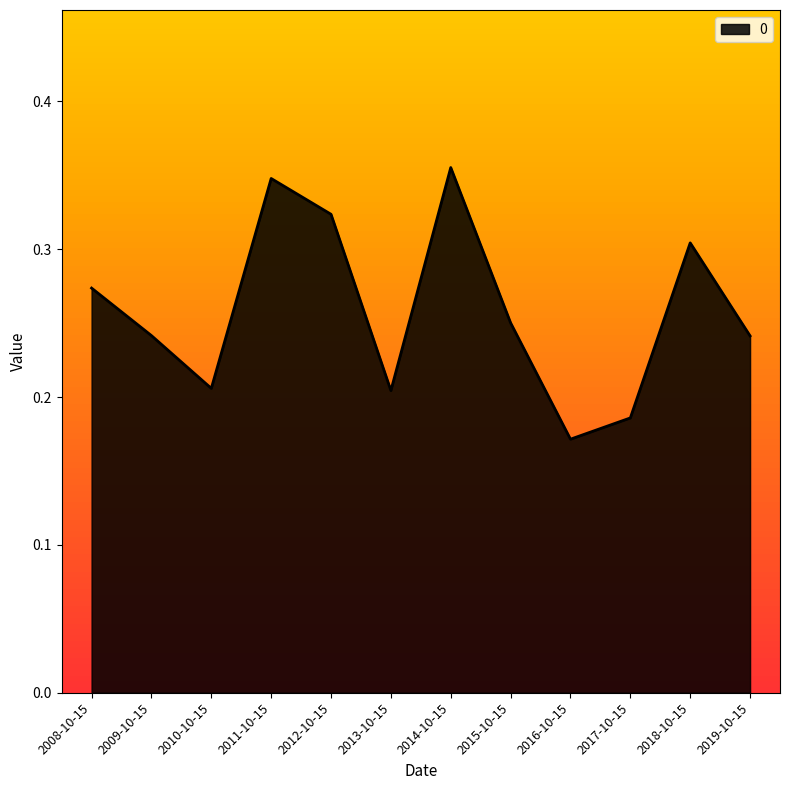

Which has a higher value, 2009-10-15 or 2018-10-15?

2018-10-15